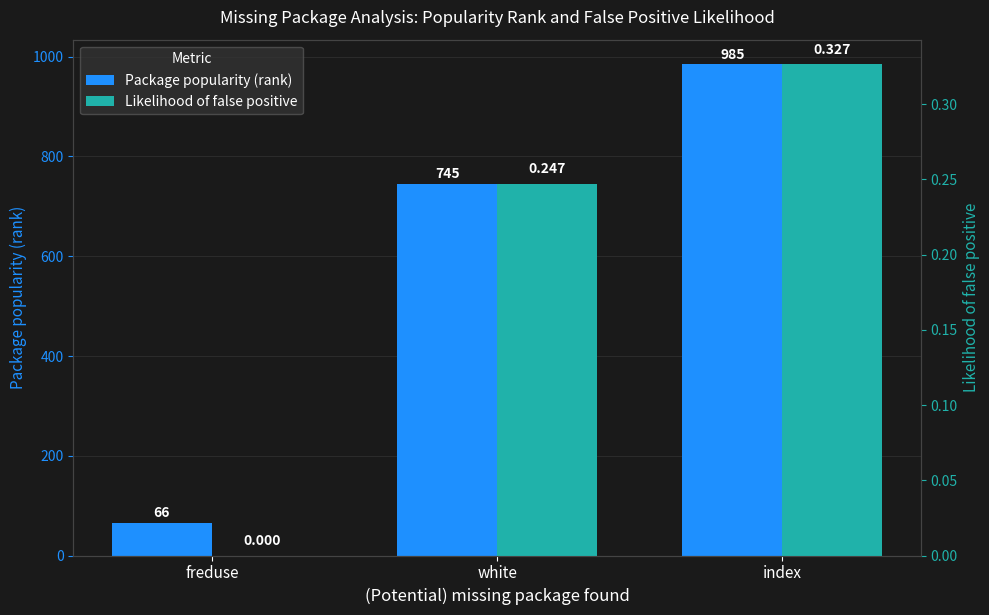

Reading left to right, what are all the values shown in this chart?

Package popularity (rank): 66.0	745.0	985.0
Likelihood of false positive: 0.0	0.2	0.3